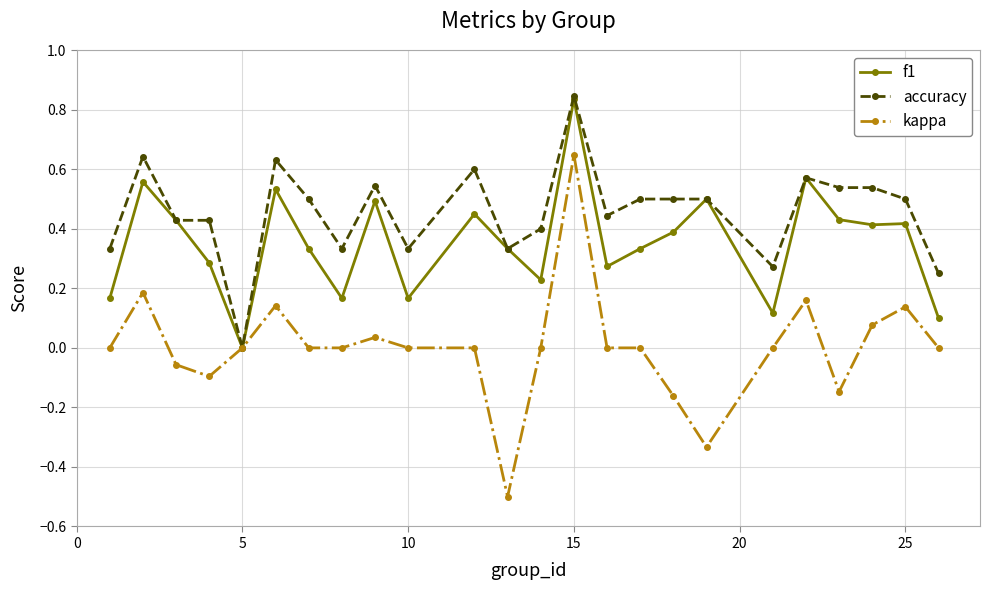

In f1, how many points are higher than both neighbors (excluding endpoints)?

8